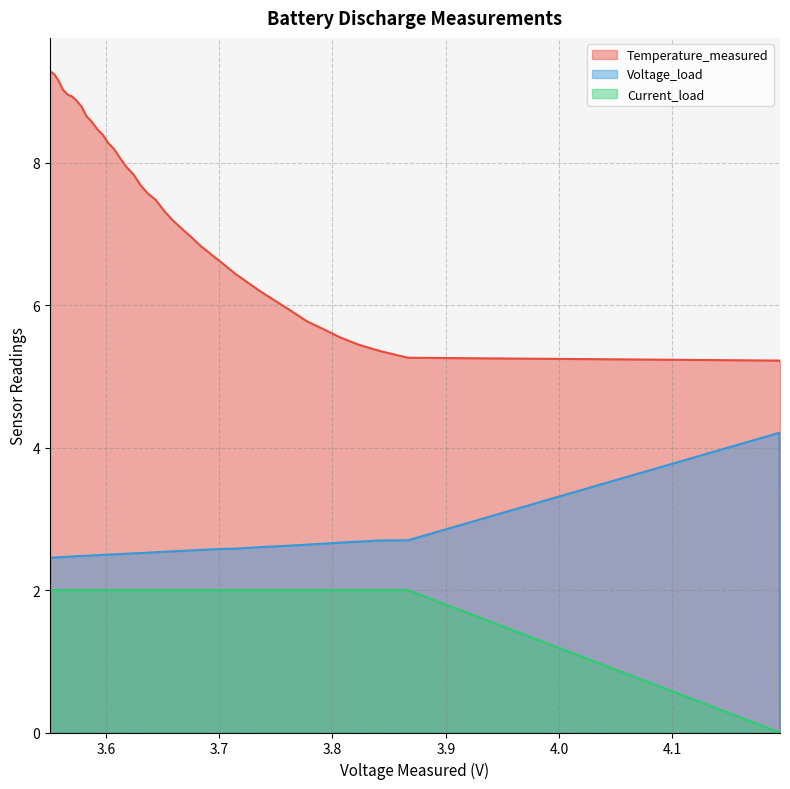

What is the difference between the maximum and minimum values in the Temperature_measured series?

4.1